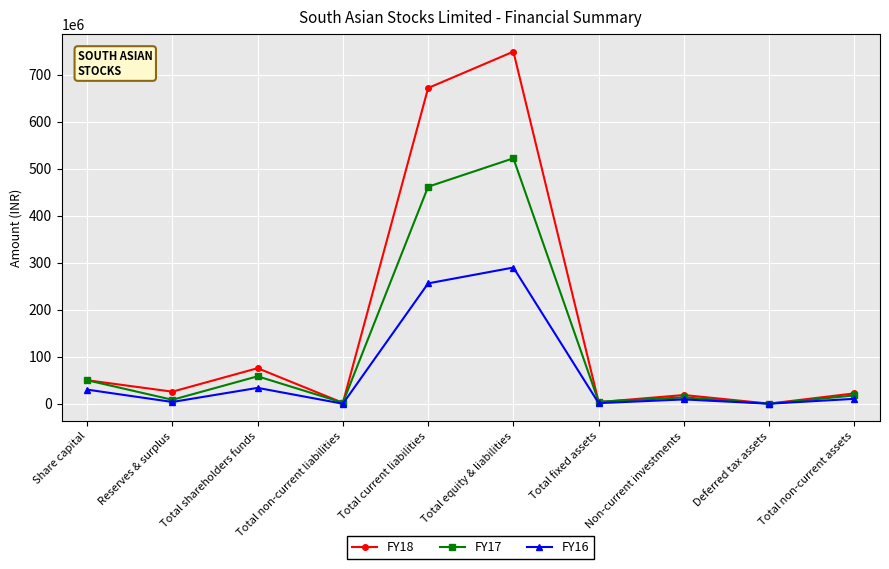

How many data points in FY16 are less than 10370271?

5